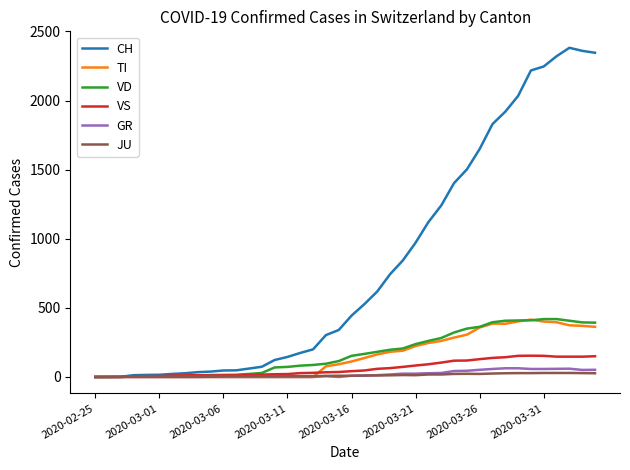

Which series has the largest total across all categories?

CH